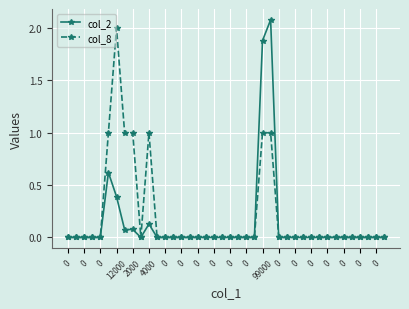

How many categories are shown in the chart?

40